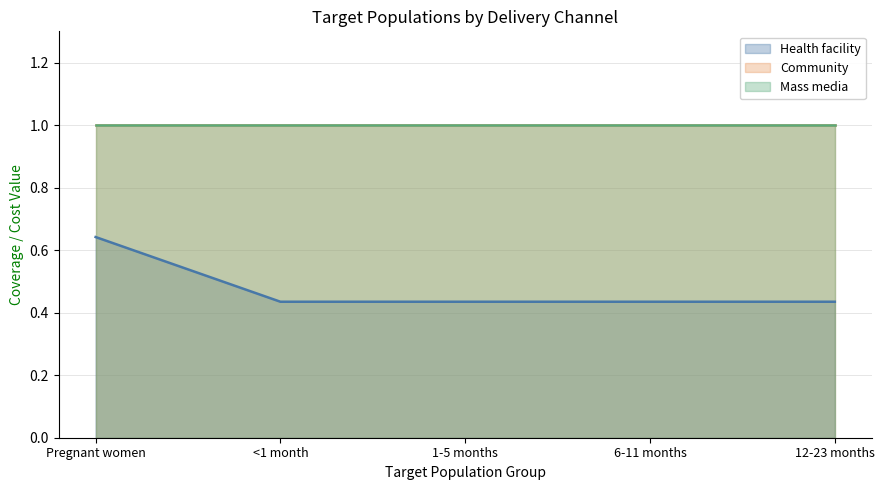

Does the chart display data point markers on the line(s)?

No